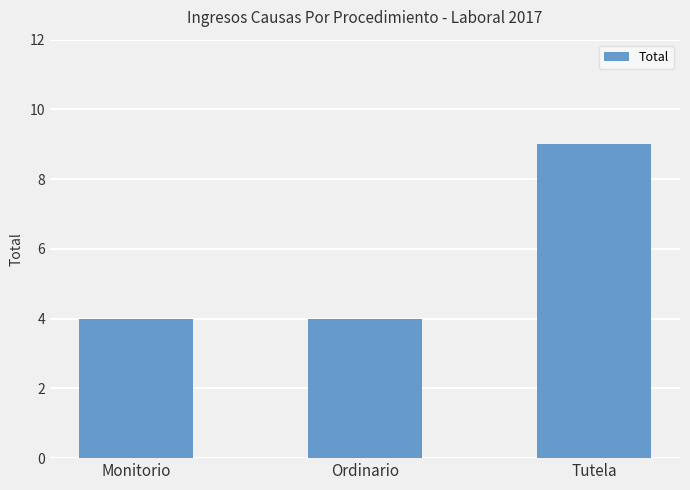

What position from the right is Ordinario?

2